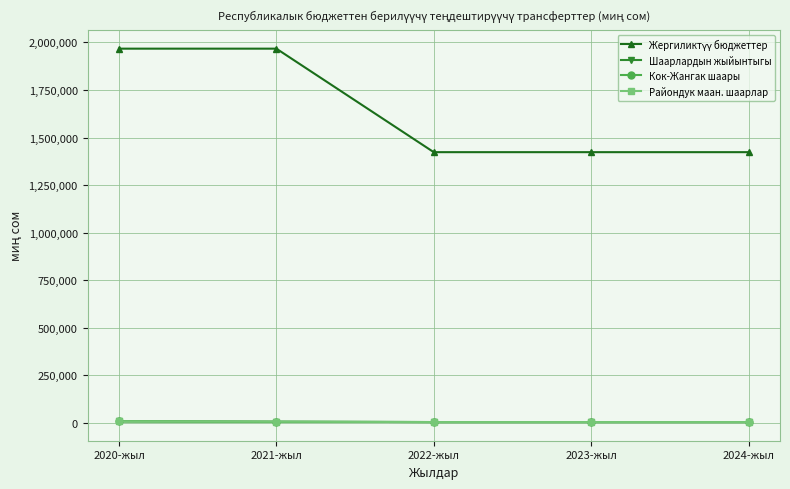

At 2024-жыл, list the series in order from smallest to largest.

Шаарлардын жыйынтыгы, Кок-Жангак шаары, Райондук маан. шаарлар, Жергиликтүү бюджеттер